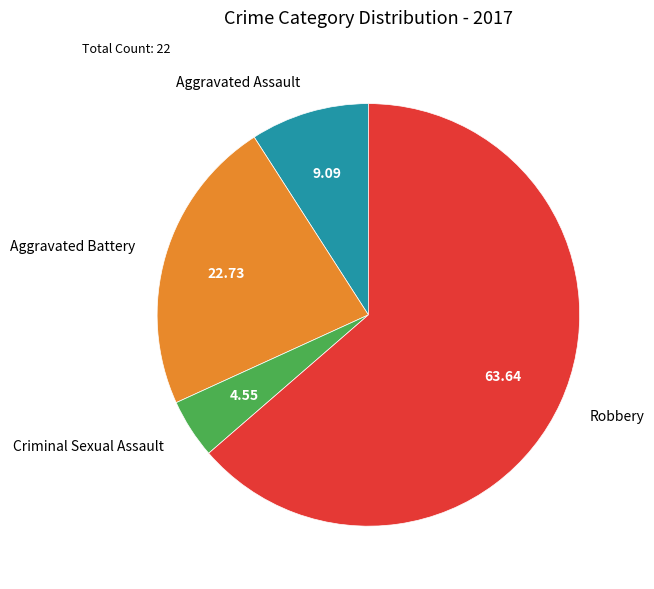

Rank the categories by value from highest to lowest.

Robbery, Aggravated Battery, Aggravated Assault, Criminal Sexual Assault